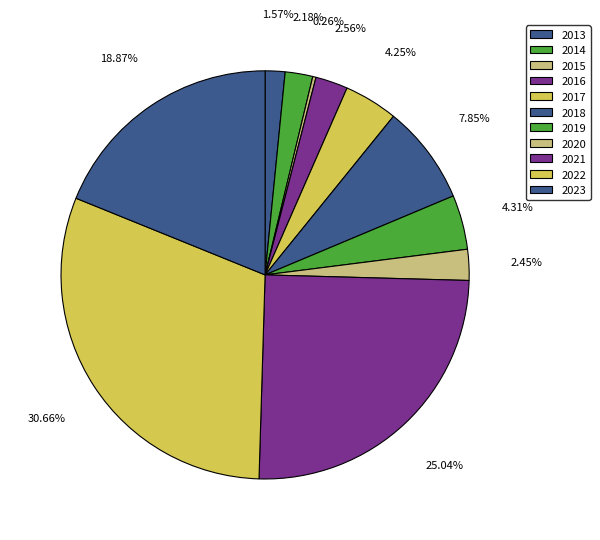

To the nearest percent, what is the difference between the largest and smallest slice percentages?

30%